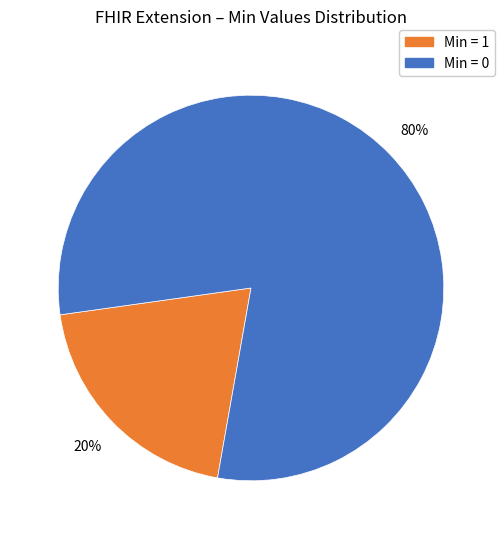

Which category has the smallest portion of the pie?

Min = 1